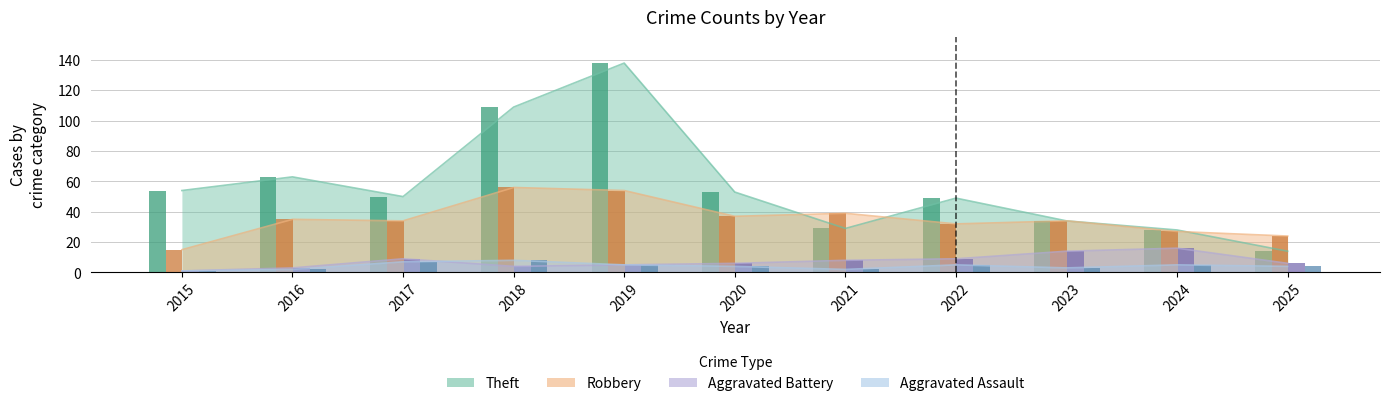

Read the Theft value at 2020, to the nearest 50.

50